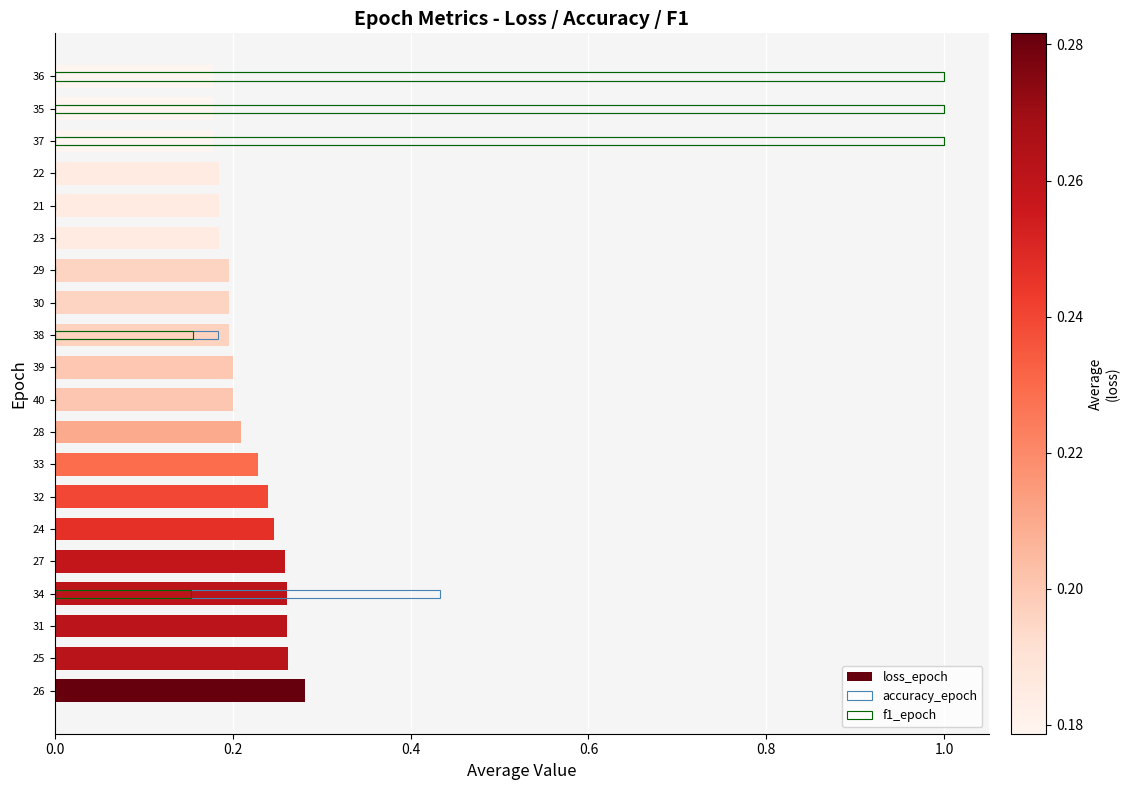

What are all the series names shown in the legend?

loss_epoch, accuracy_epoch, f1_epoch